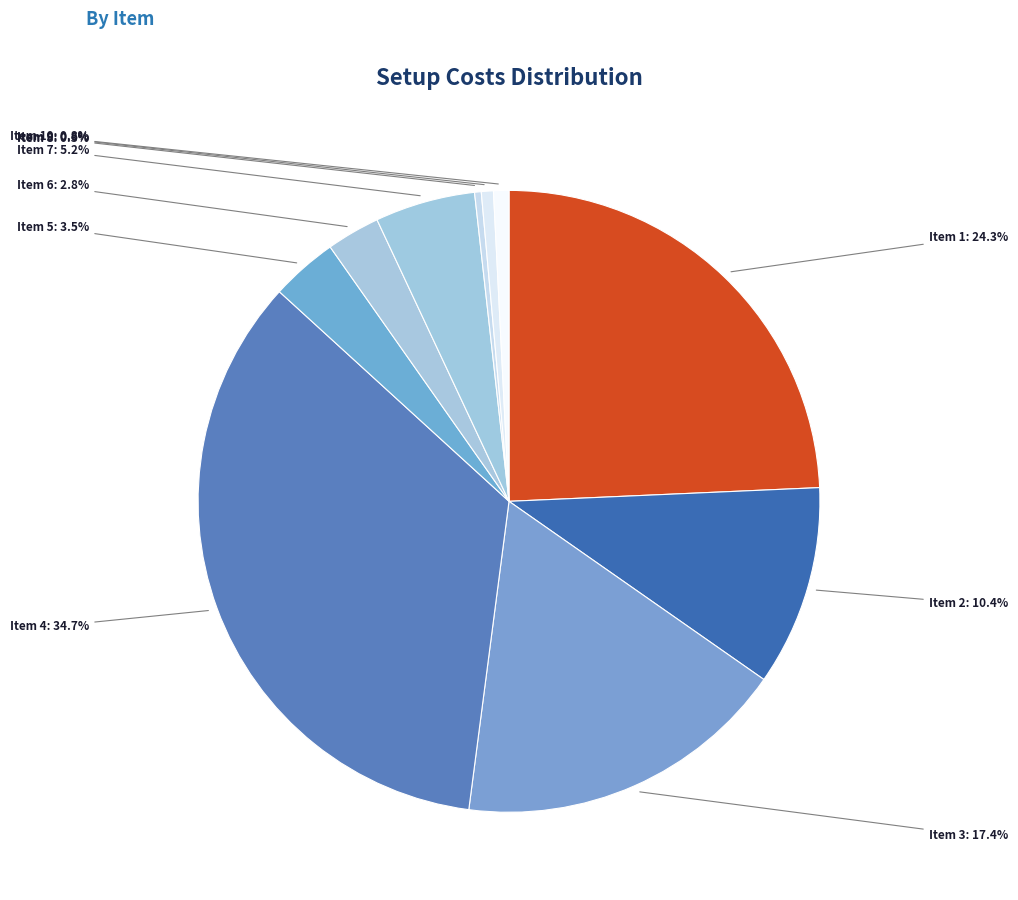

How many slices are in this pie chart?

10